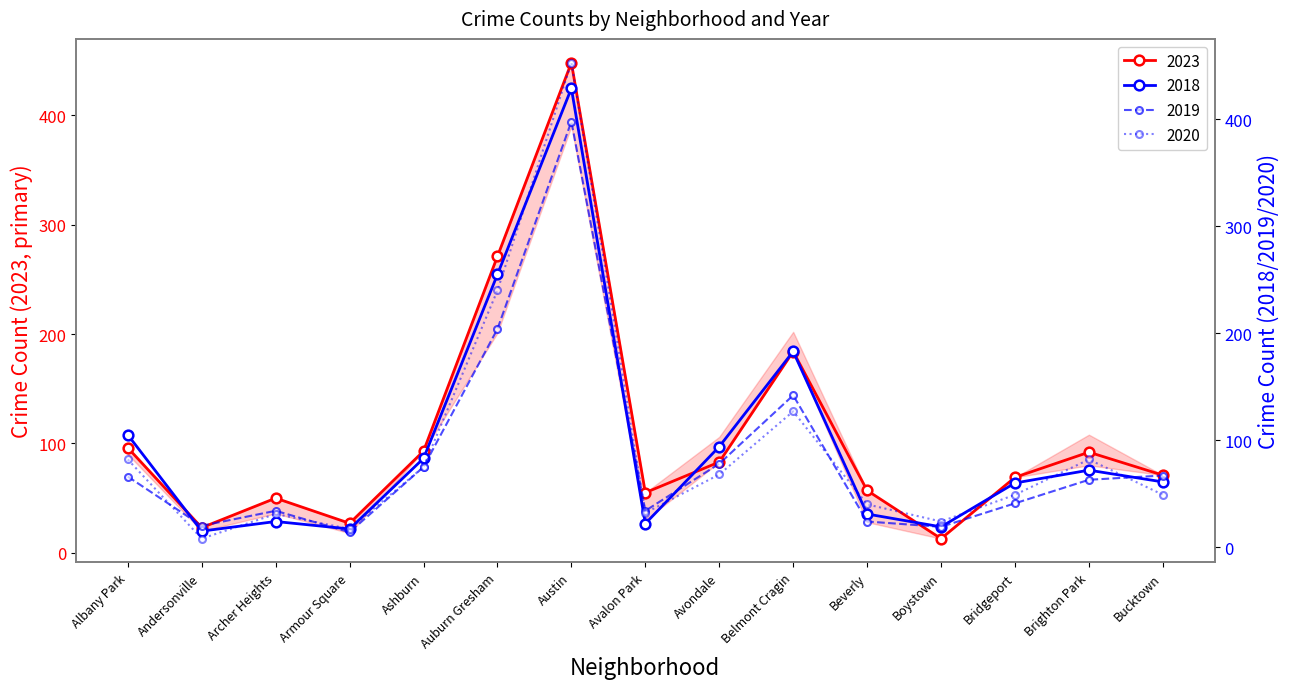

How many lines are shown in the chart?

4